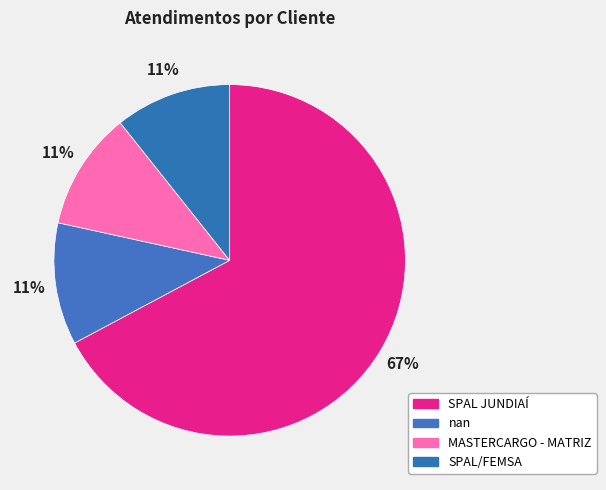

Is there a majority slice in this chart?

Yes